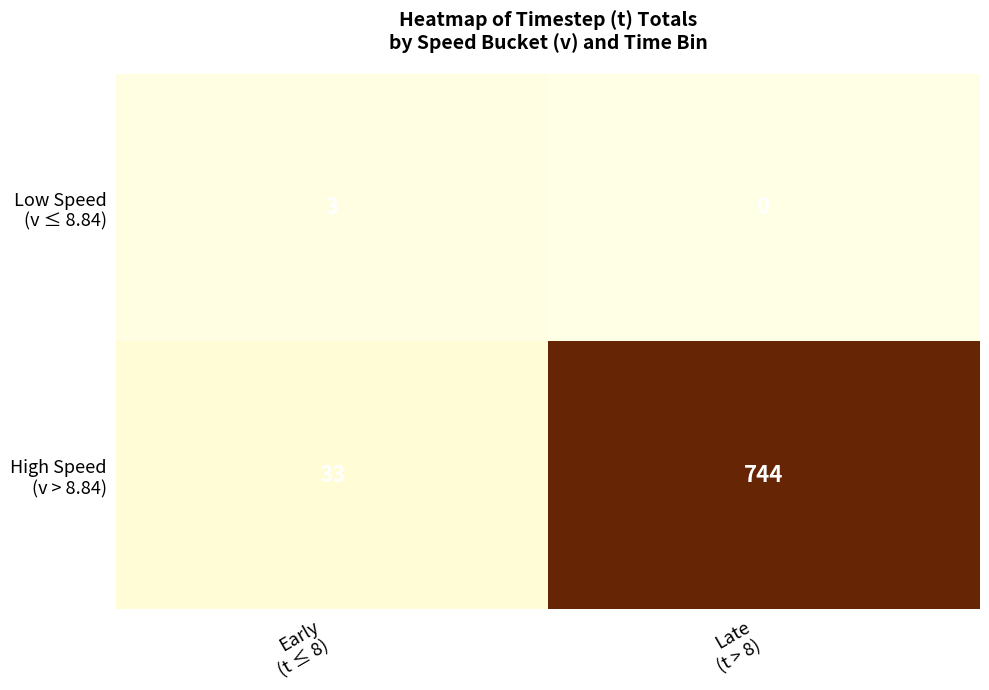

What is the greatest value displayed?

744